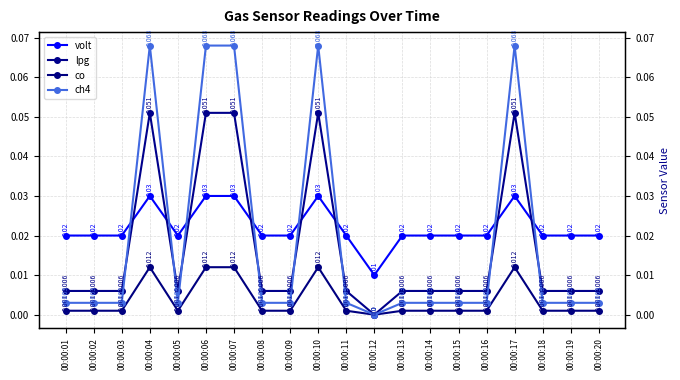

How many interior local peaks does the lpg series have?

3